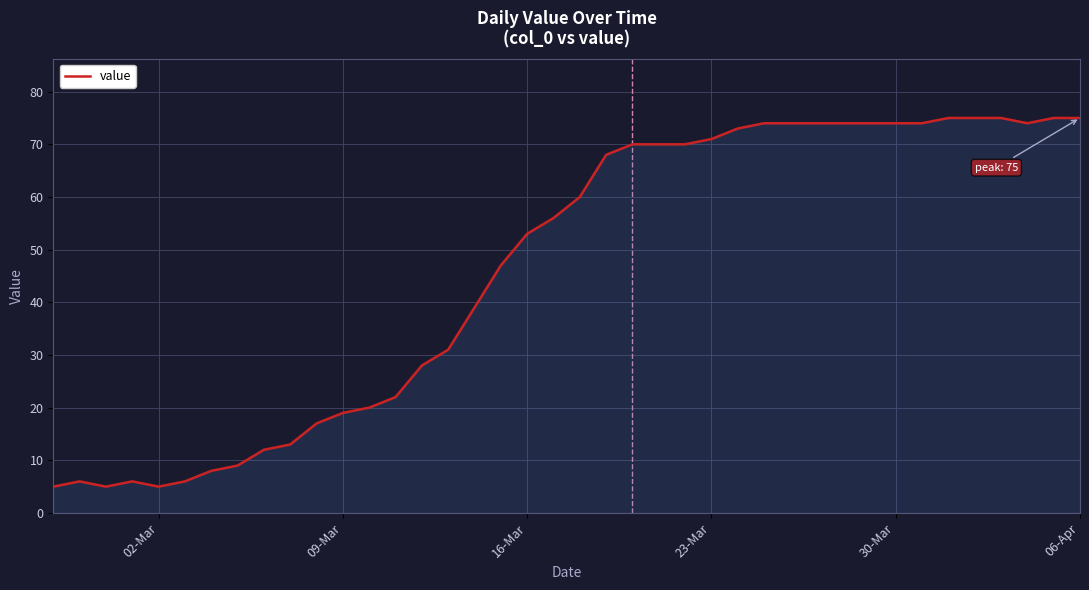

How many lines are shown in the chart?

1